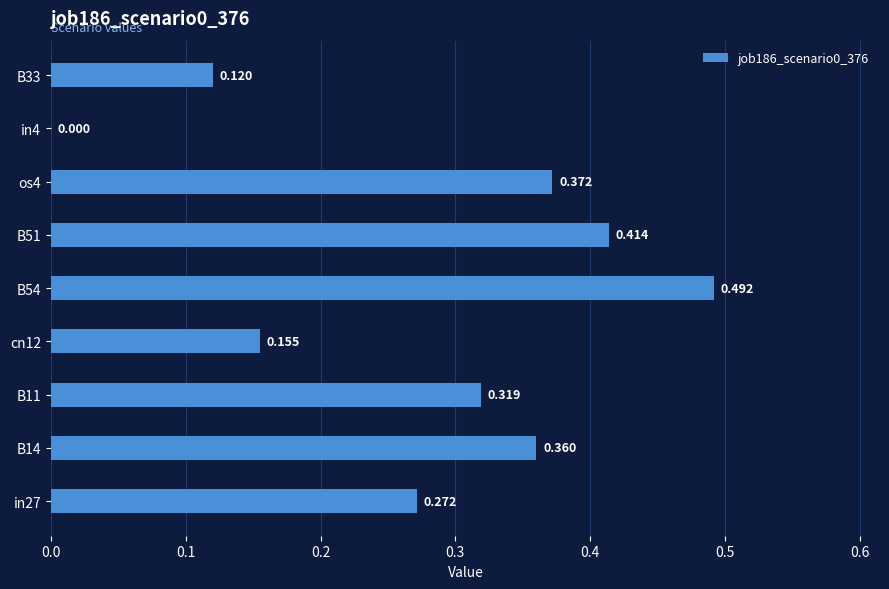

Which category has the highest value across all series?

B54